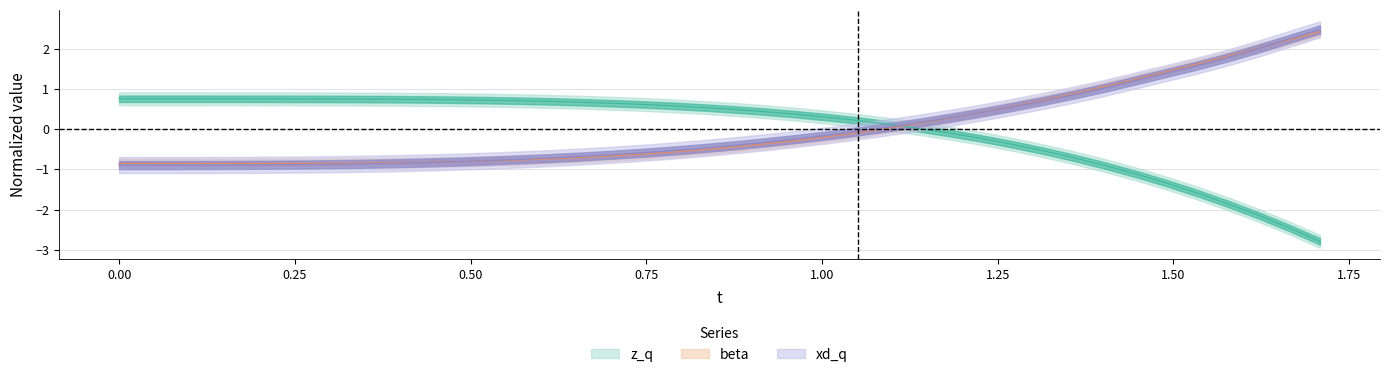

What is the maximum value shown in the chart?

2.5